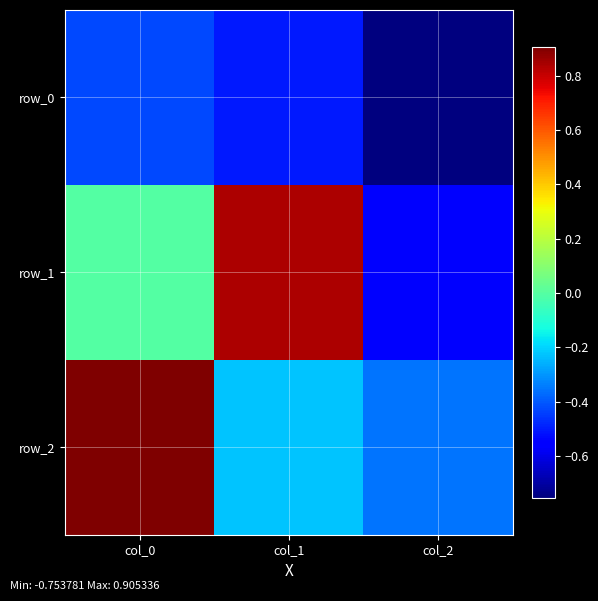

Between col_0 and col_2, which is larger?

col_0